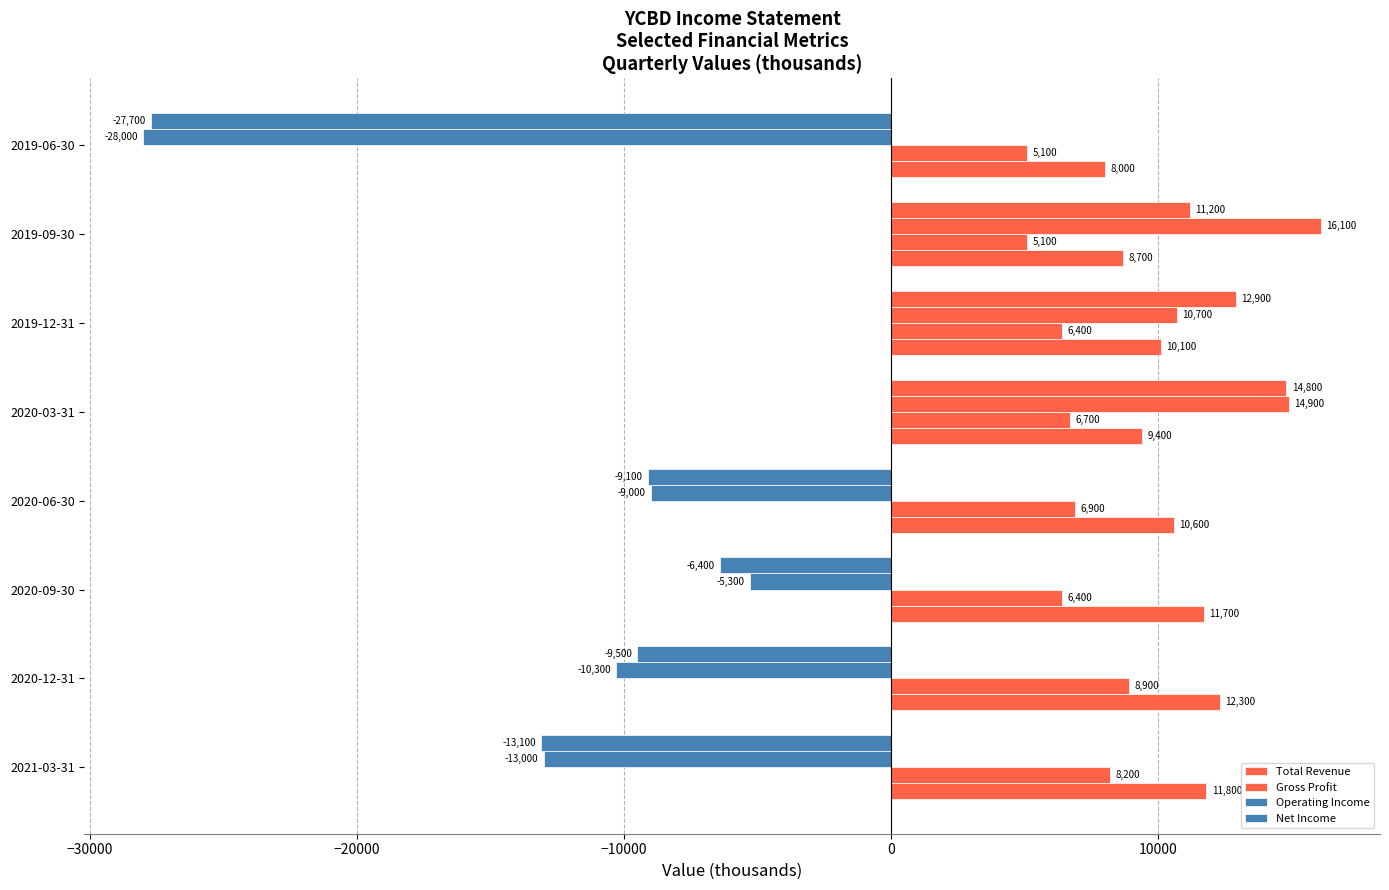

How many values in the Gross Profit series are below 6700?

4